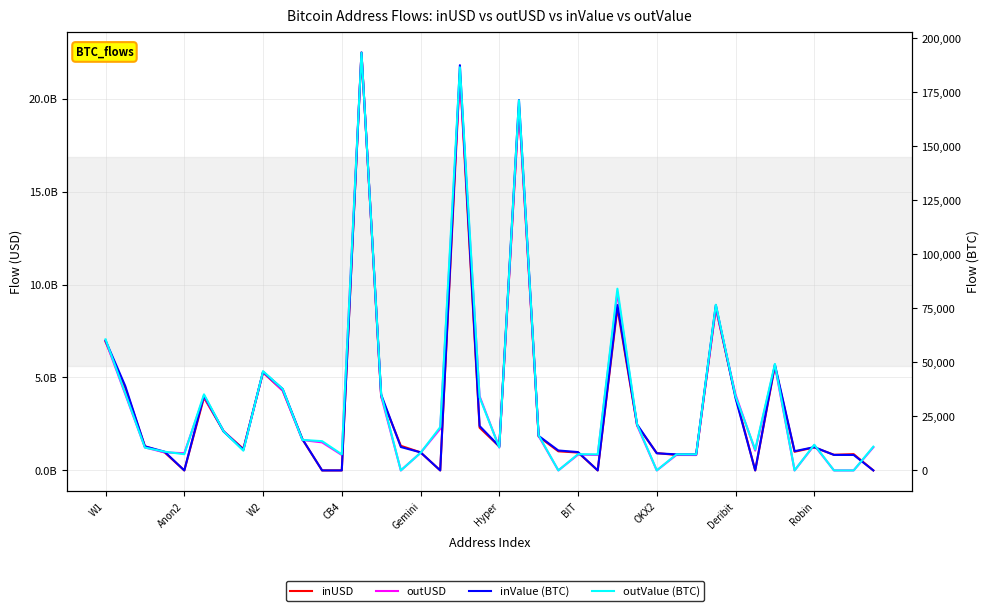

What value does the inUSD series have at 21?

19582166136.5